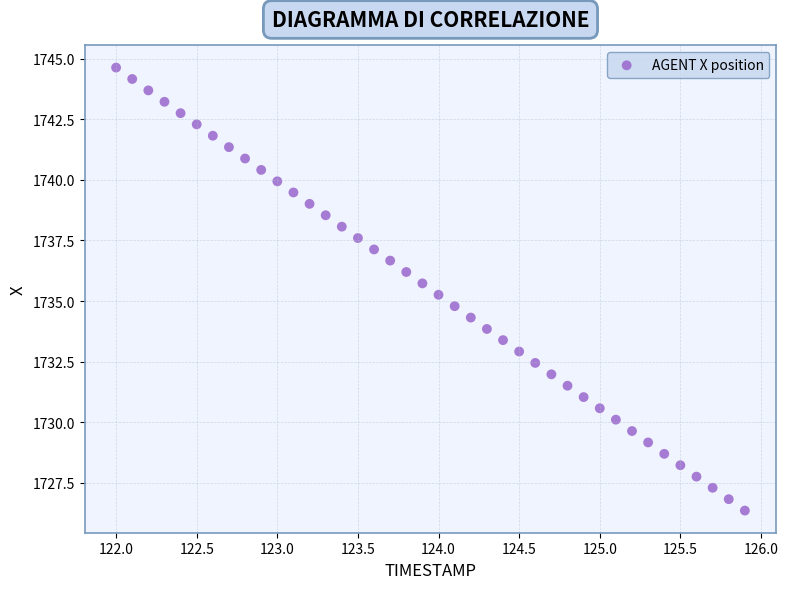

What is the range of X values (max minus min)?

3.9